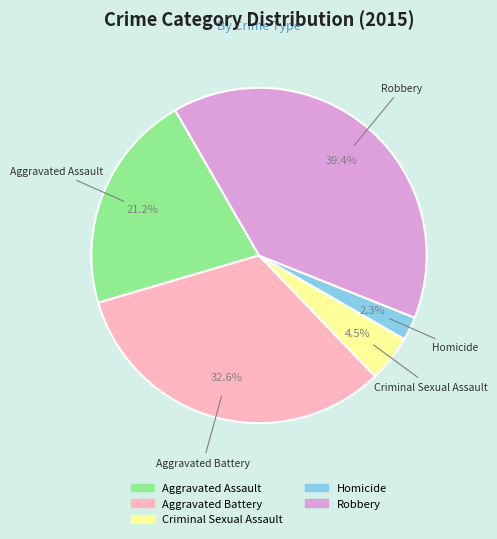

What is the ratio of the value at Robbery to the value at Aggravated Battery?

1.2